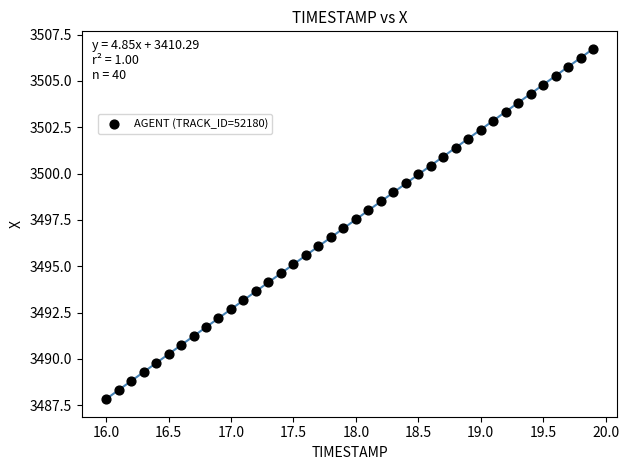

What is the range of Y values (max minus min)?

18.9